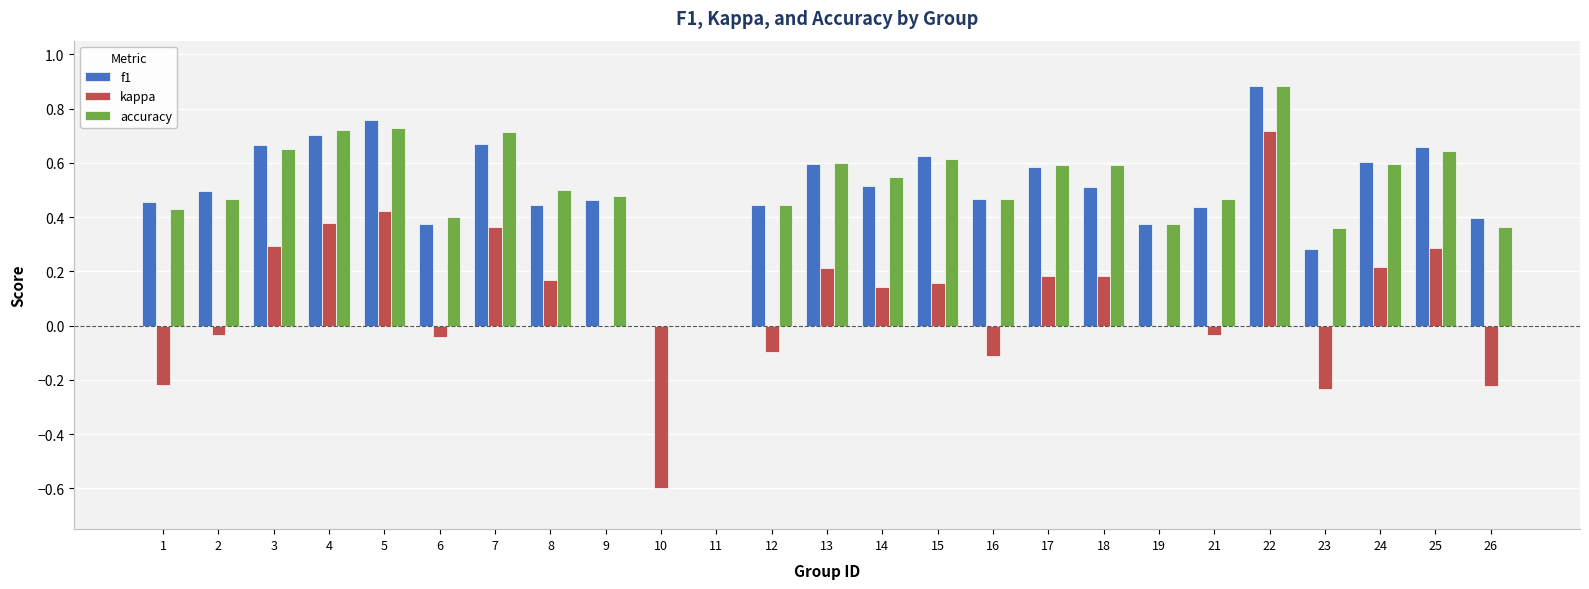

The value of kappa at 8 is 0.2. True or false?

True